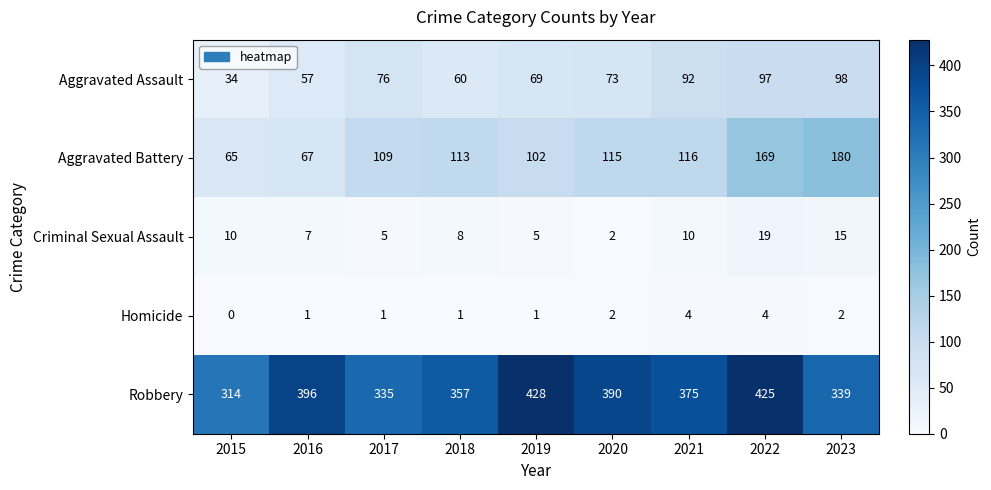

What is the difference between the maximum and minimum values in the Robbery series?

114